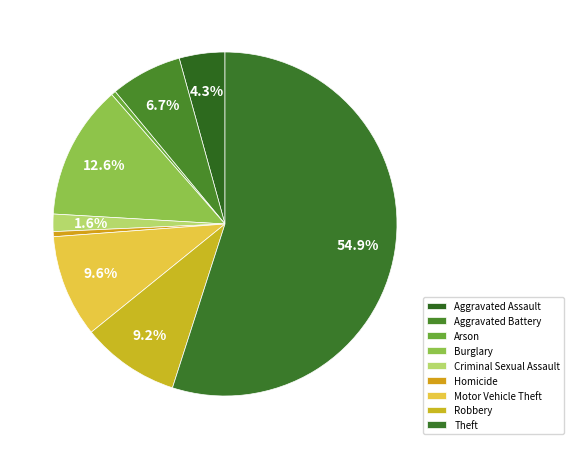

How many slices are in this pie chart?

9